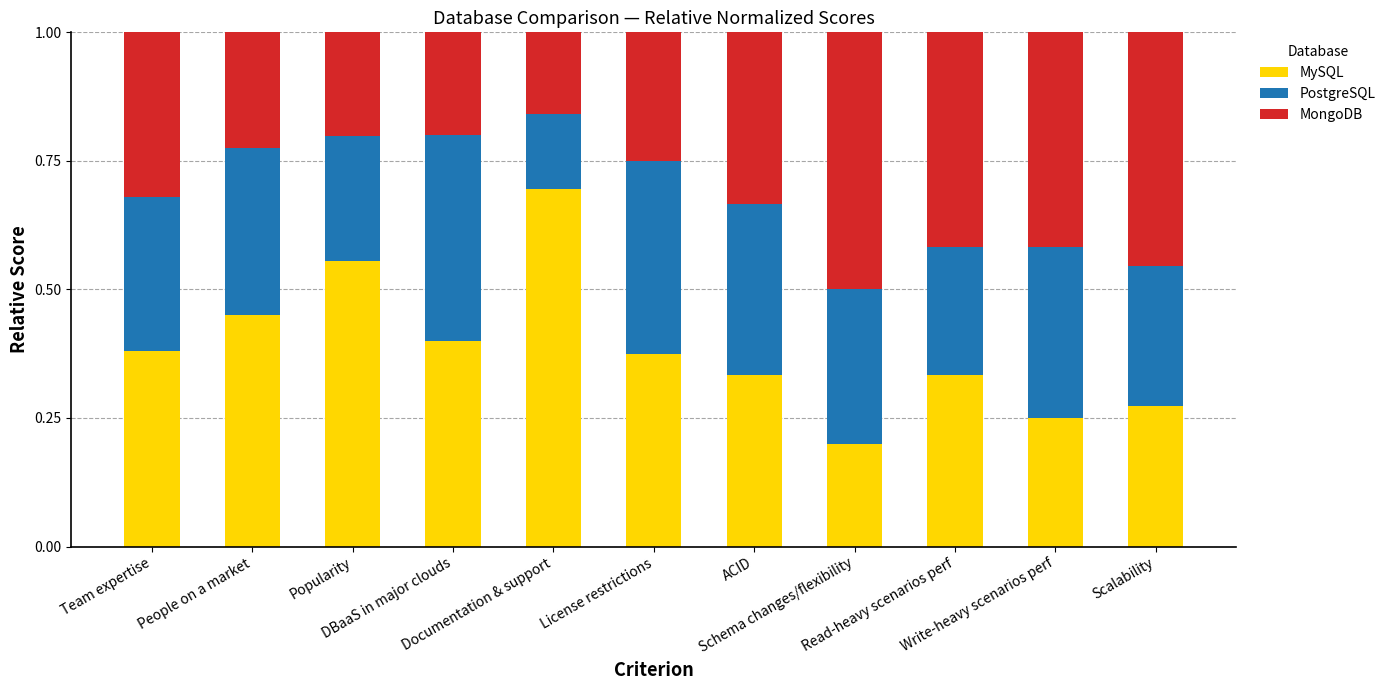

Count the MySQL values in the range 0 to 1.

11